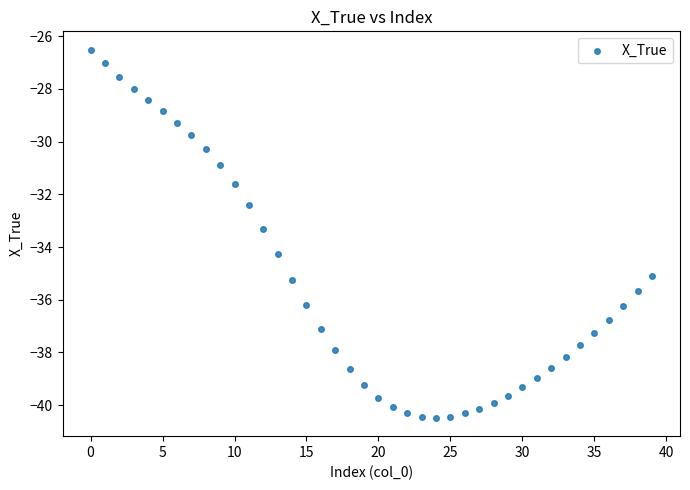

What Y value in the scatter plot is closest to -33?

-33.3